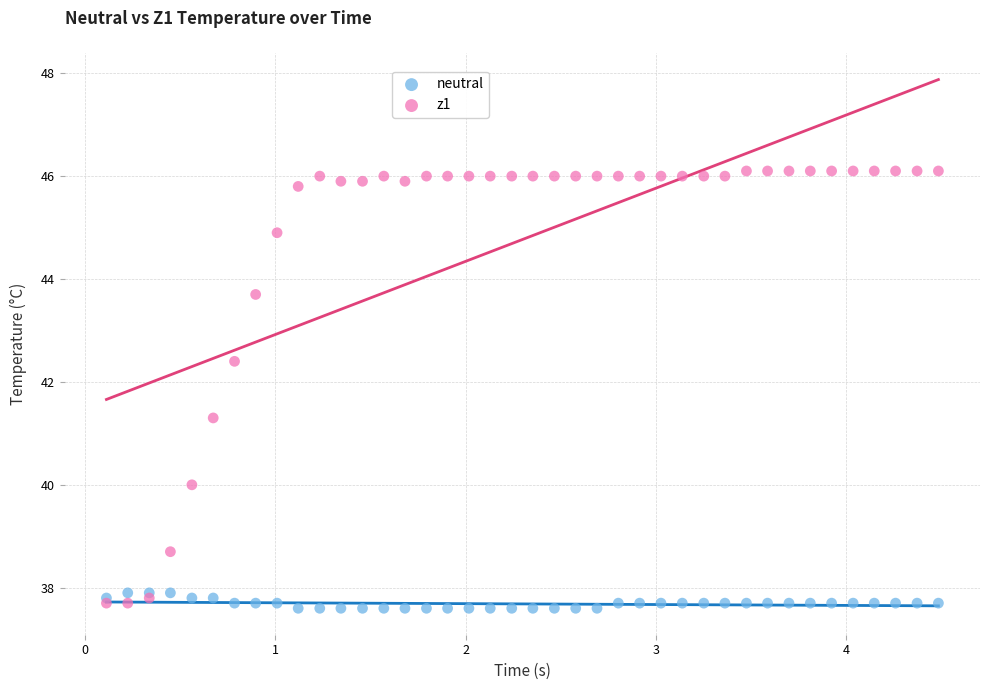

Across all series, what Y value is closest to 41?

41.3